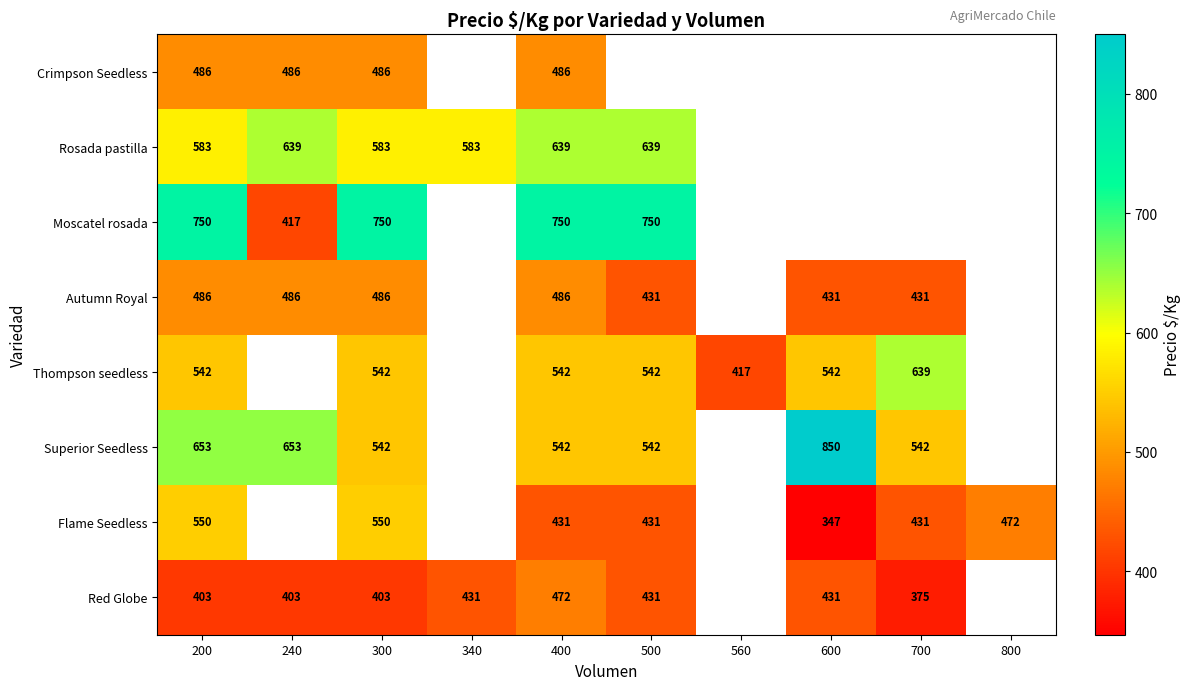

At how many categories does at least one series exceed 455?

9